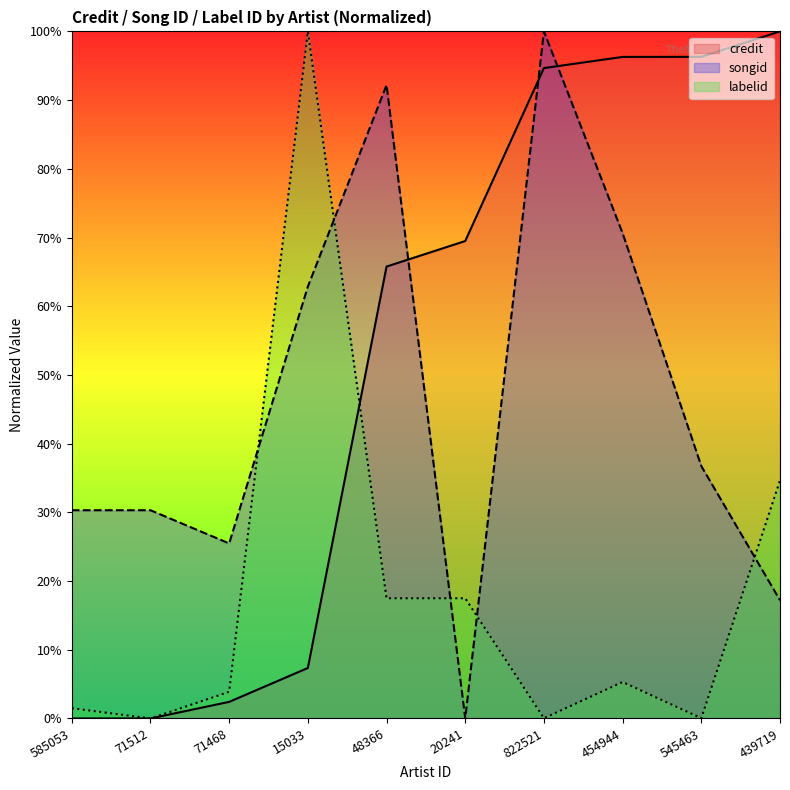

How many interior local peaks does the labelid series have?

2